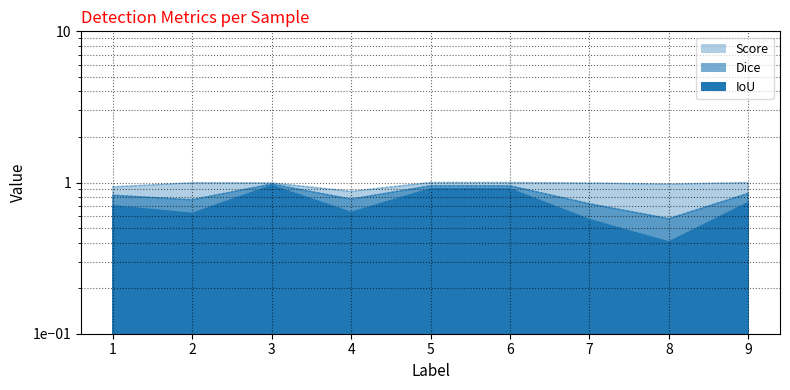

True or false: Dice and IoU intersect in this chart.

False